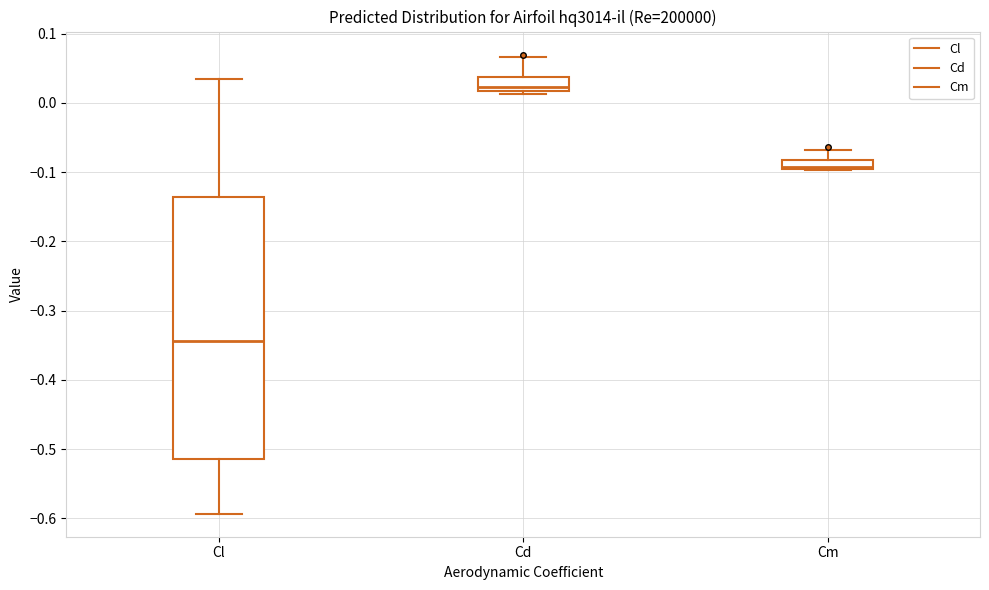

Which box is the tallest, from its lower edge to its upper edge?

Cl